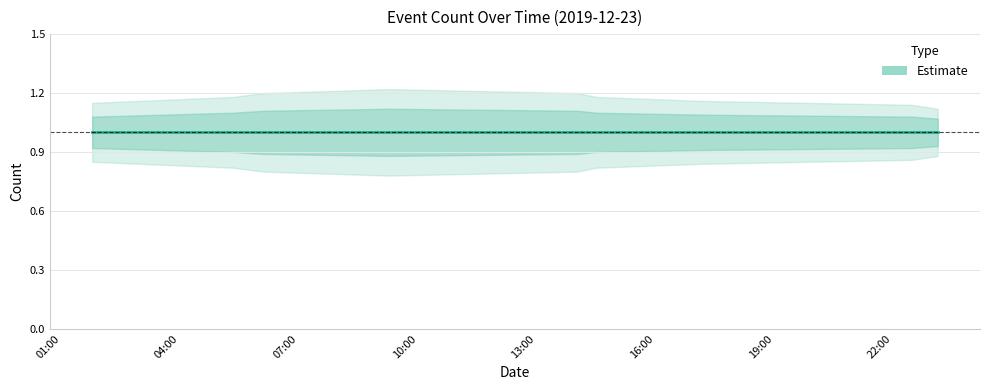

Reading left to right, transcribe all the data shown in this chart.

Estimate: 1.0	1.0	1.0	1.0	1.0	1.0	1.0	1.0	1.0
upper_95: 1.1	1.2	1.2	1.2	1.2	1.2	1.2	1.1	1.1
lower_95: 0.8	0.8	0.8	0.8	0.8	0.8	0.8	0.9	0.9
upper_50: 1.1	1.1	1.1	1.1	1.1	1.1	1.1	1.1	1.1
lower_50: 0.9	0.9	0.9	0.9	0.9	0.9	0.9	0.9	0.9